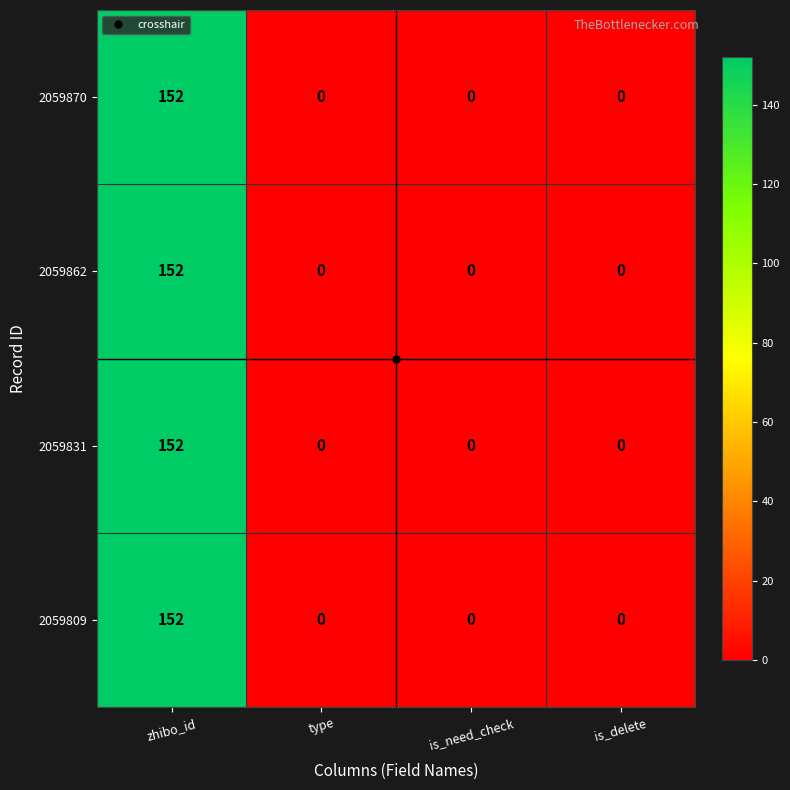

Count the 2059831 values in the range 0 to 152.

4